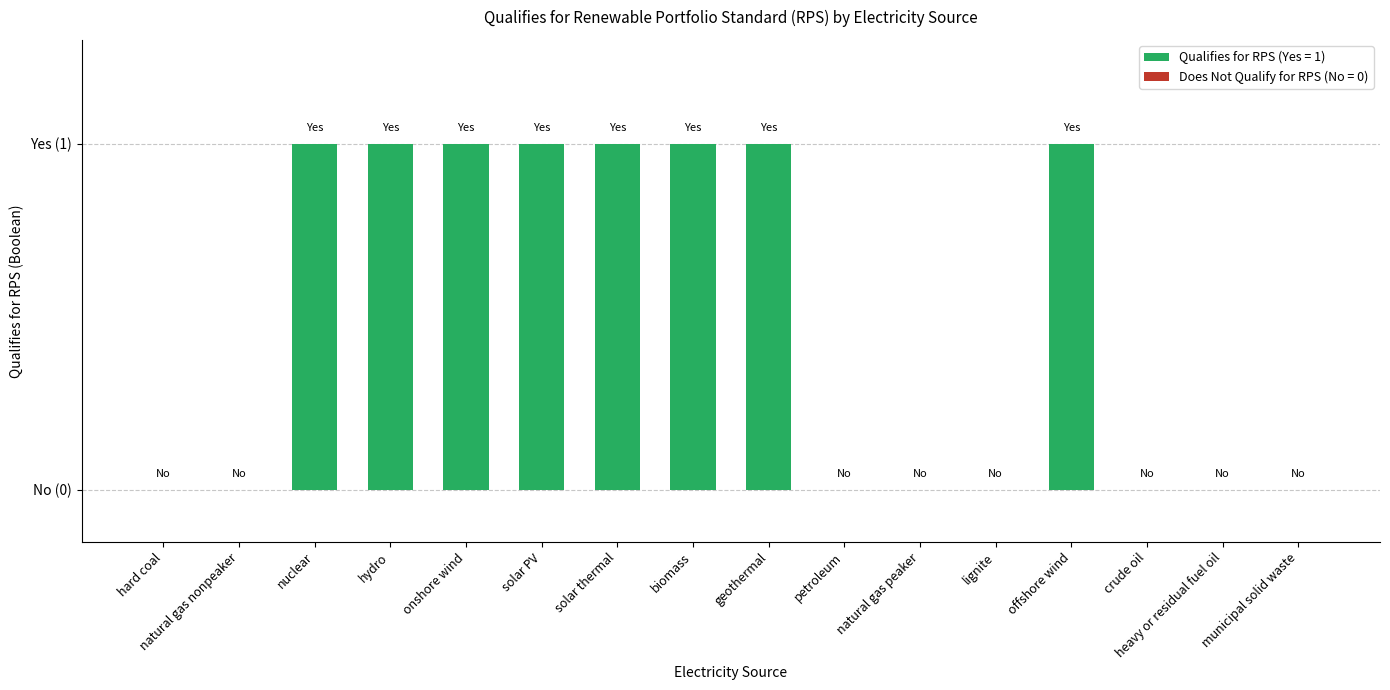

Which category has the highest value across all series?

nuclear